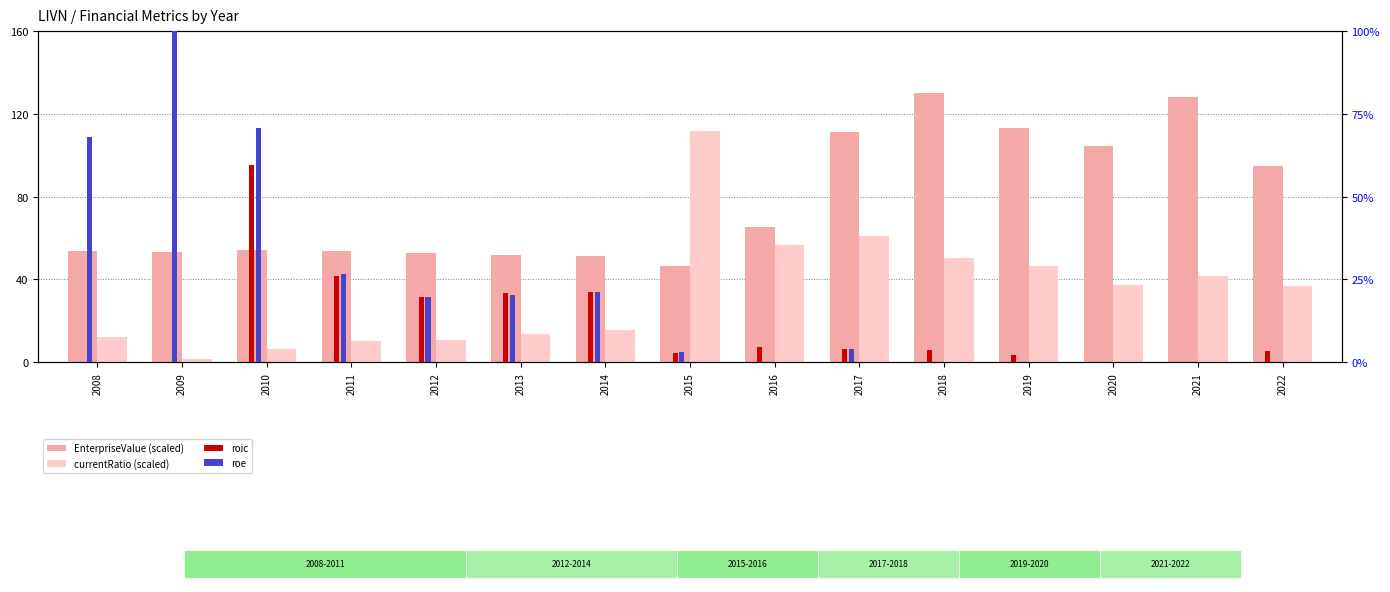

What is the difference between the currentRatio (scaled) values at 2010 and 2022?

30.2